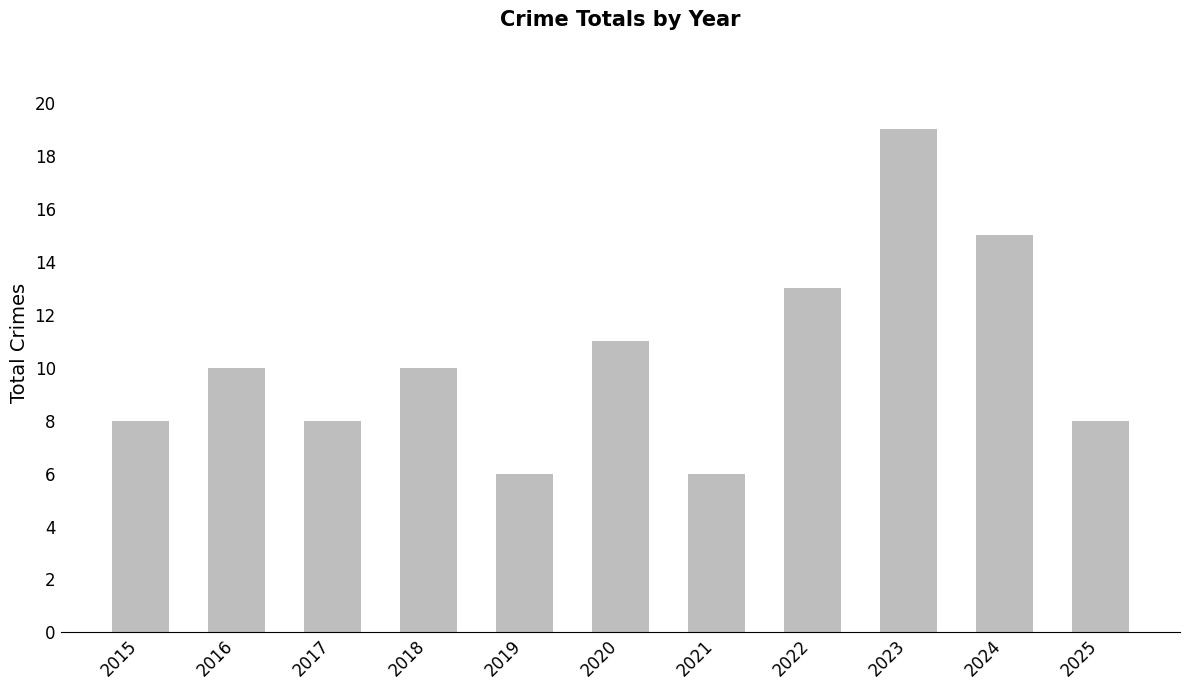

Reading right to left, what are all the values shown in this chart?

8	15	19	13	6	11	6	10	8	10	8